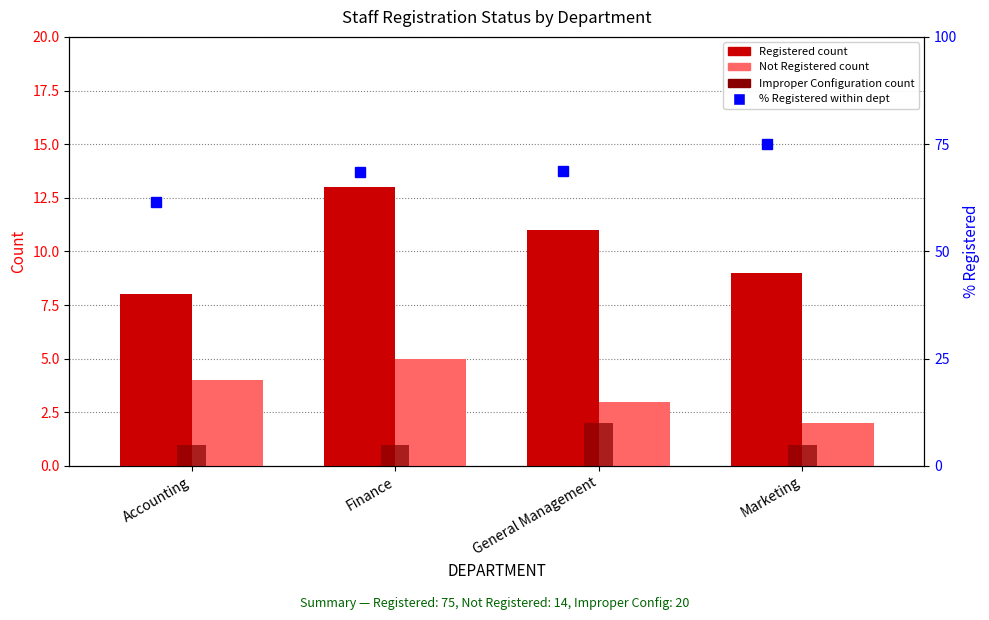

What are all the series names shown in the legend?

Registered, Not Registered, Improper Configuration, % Registered within dept